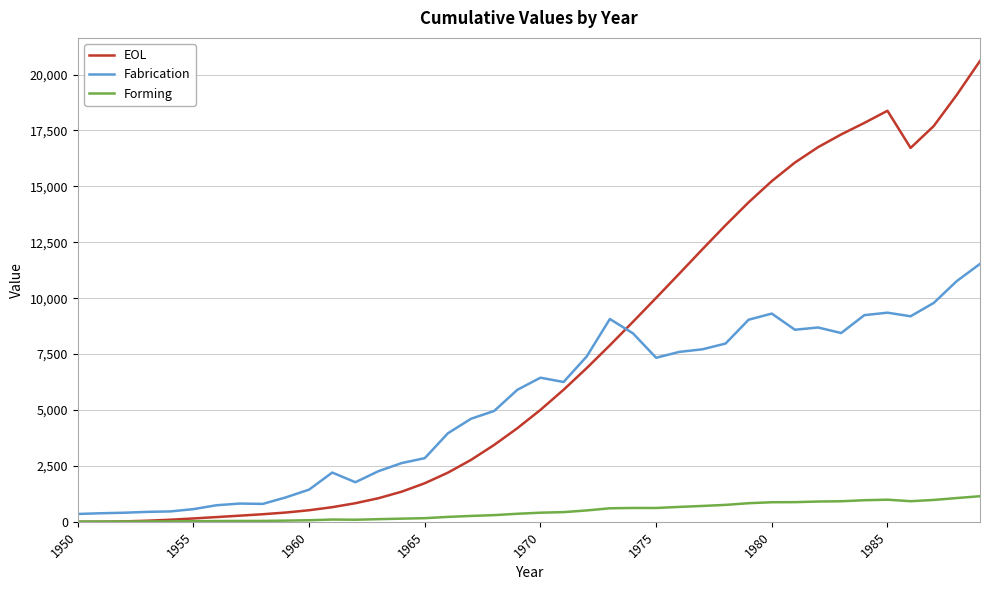

Rank the series by their maximum value, from lowest to highest.

Forming, Fabrication, EOL